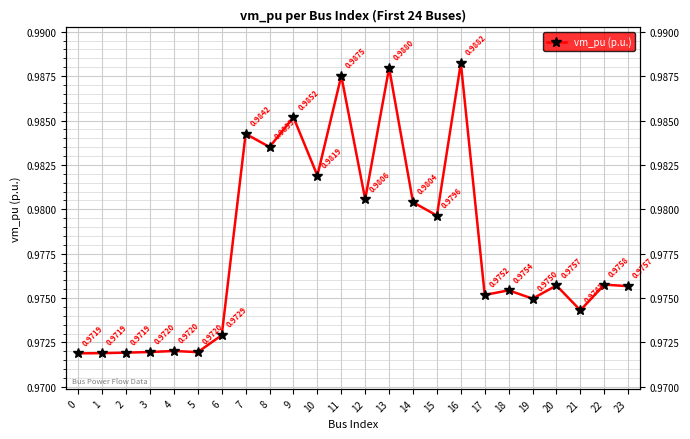

Count the values in the range 0 to 1.

24